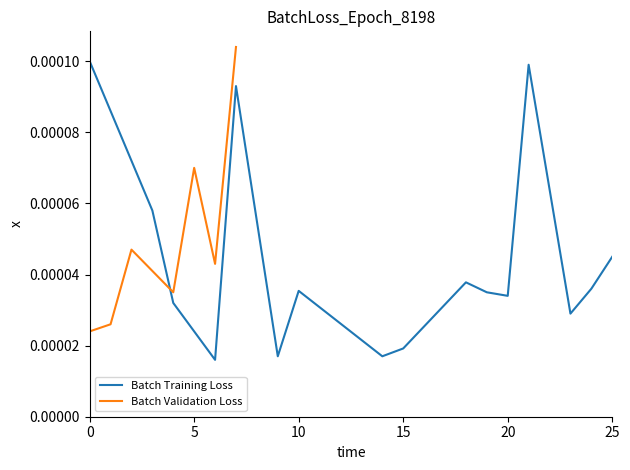

Which series ends up on top after the final intersection of Batch Validation Loss and Batch Training Loss?

Batch Validation Loss